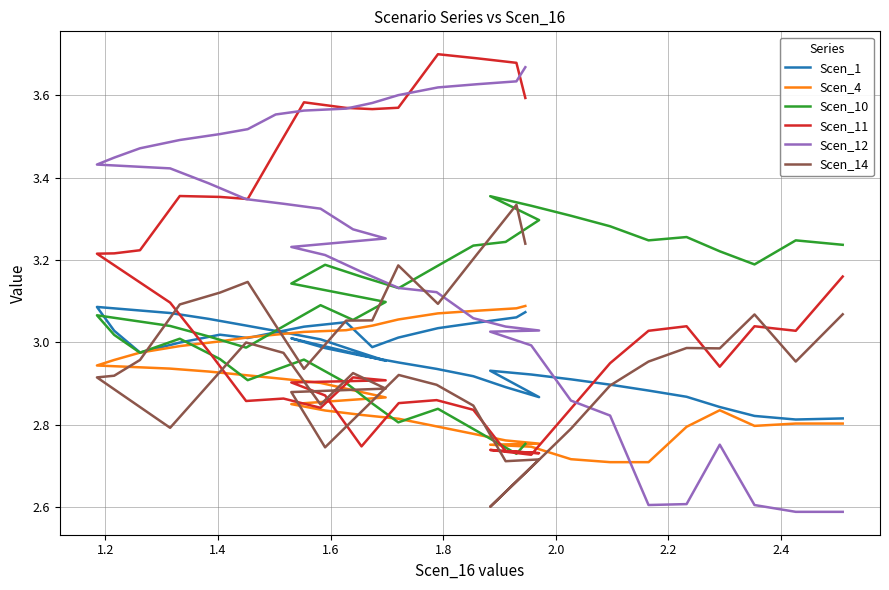

What is the label of the 36th point from the right?

1.8